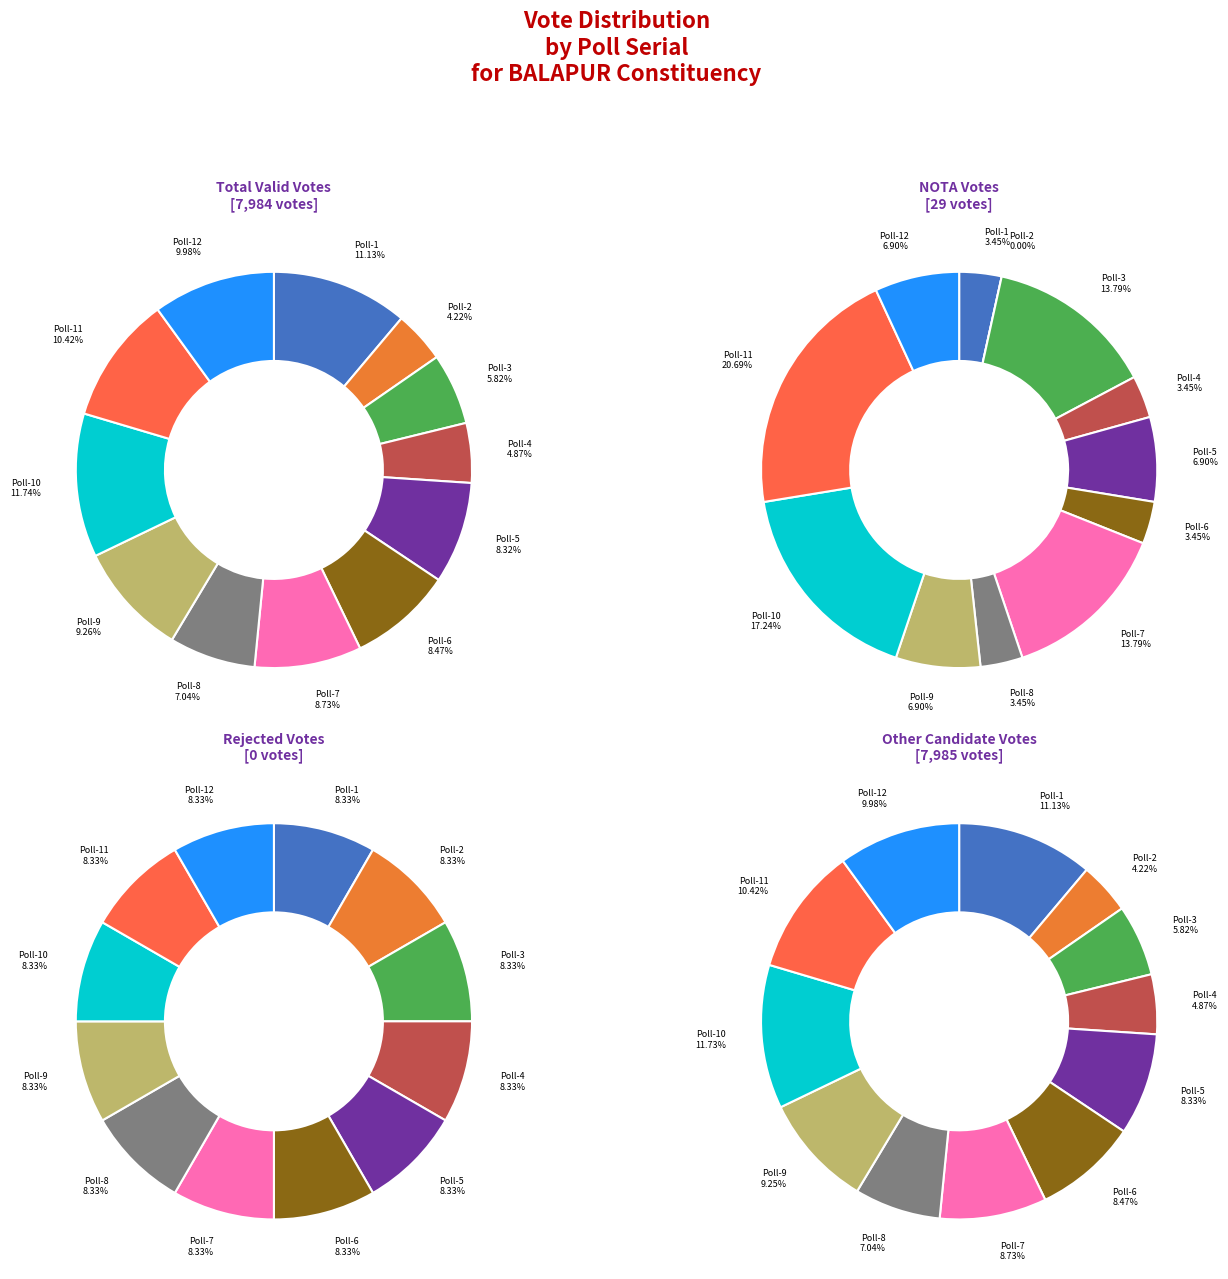

What percentage is the Poll-6 slice, to the nearest percent?

8%